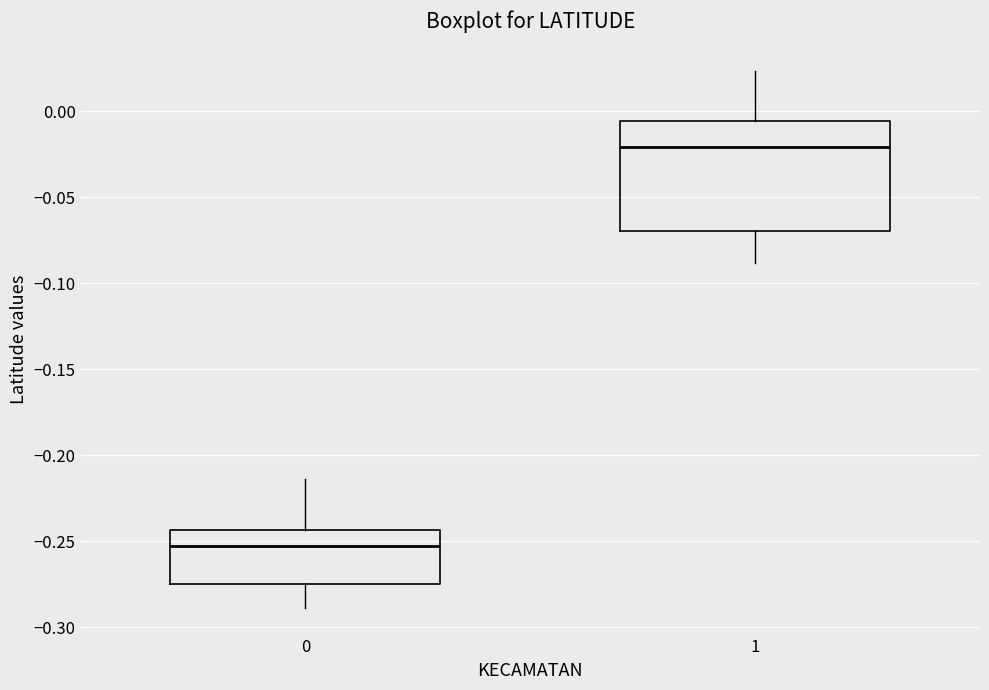

Reading left to right, read every box against the y-axis: the position of its median line, the range the box covers, and the ends of its whiskers. The values are not printed on the chart, so give them approximately, as read against the axis.

0: median -0.250, box -0.275 to -0.245, whiskers -0.290 to -0.215
1: median -0.020, box -0.070 to -0.005, whiskers -0.090 to 0.025